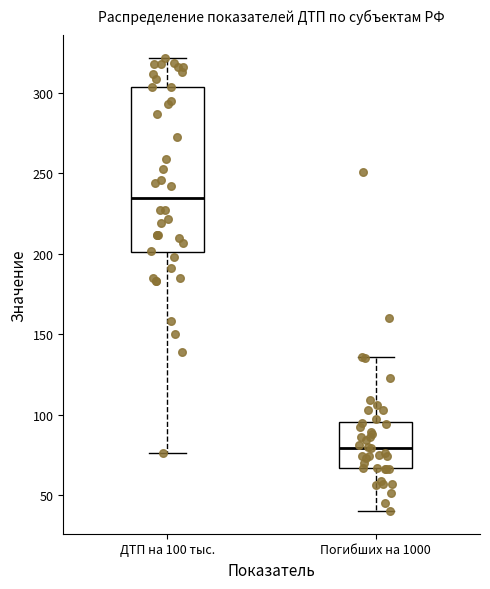

Which box is the tallest, from its lower edge to its upper edge?

ДТП на 100 тыс.